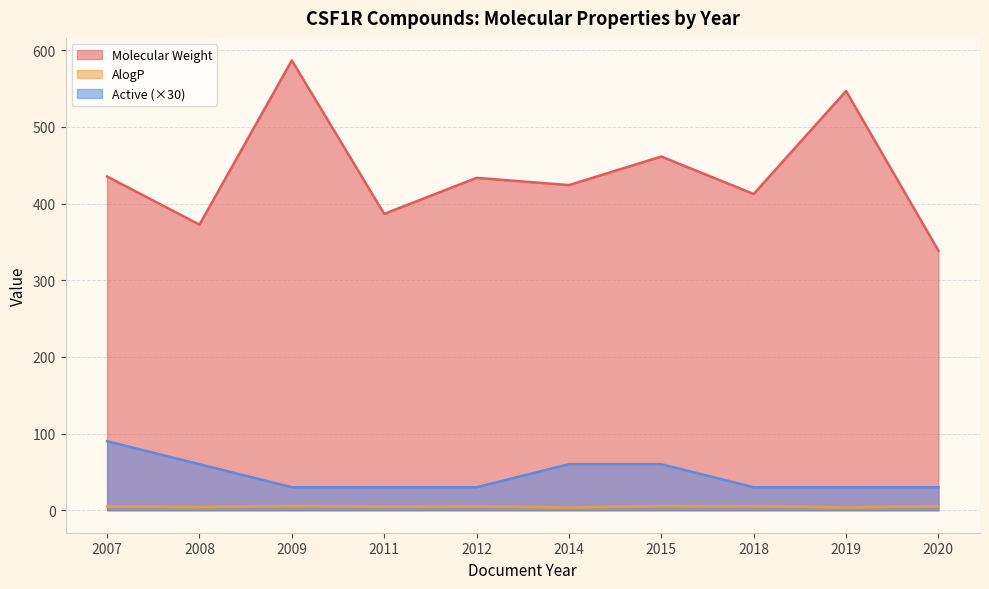

Read the Active value at 2012.

1.0